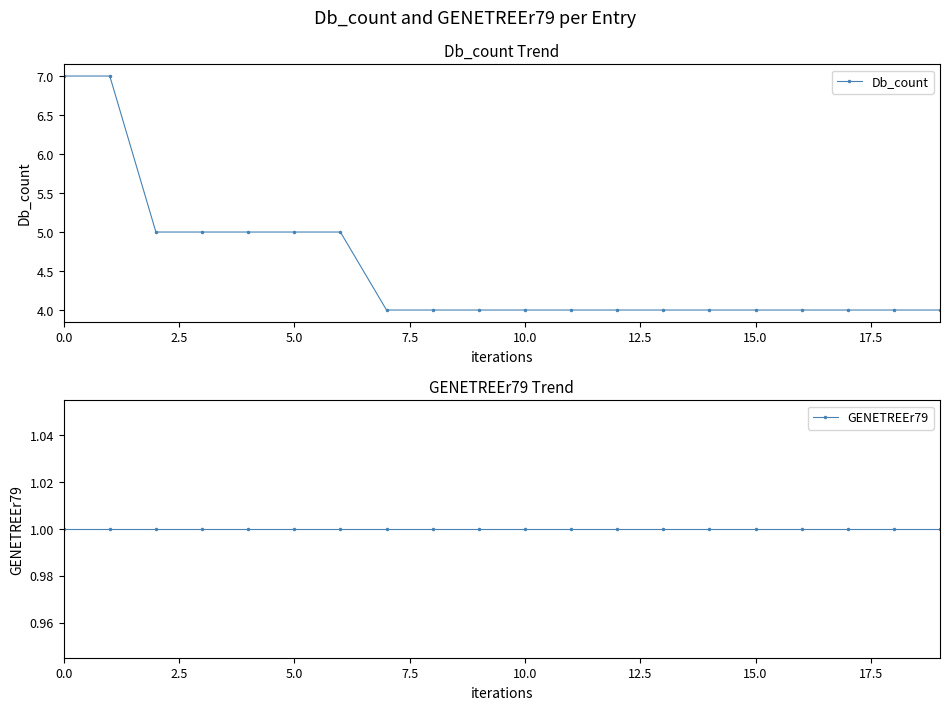

True or false: Db_count and GENETREEr79 cross at least once.

False